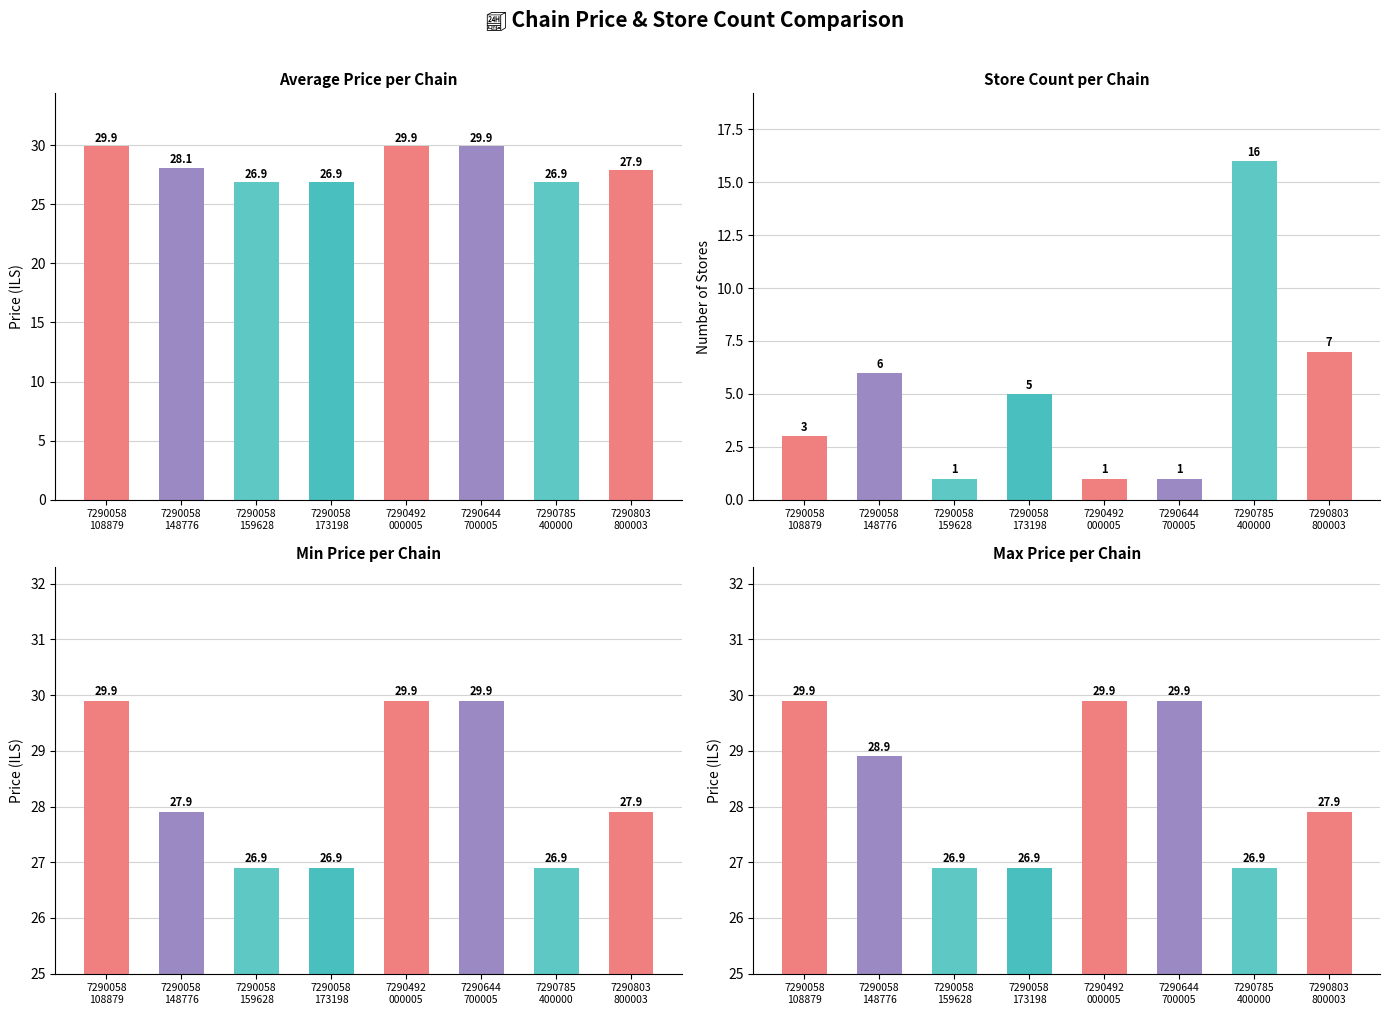

What is the highest value of the avg_price series?

29.9